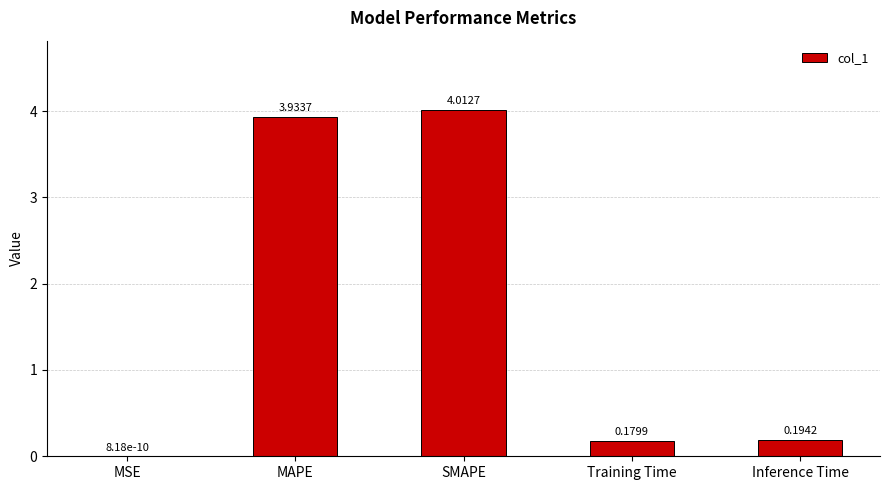

Between Training Time and Inference Time, which is larger?

Inference Time